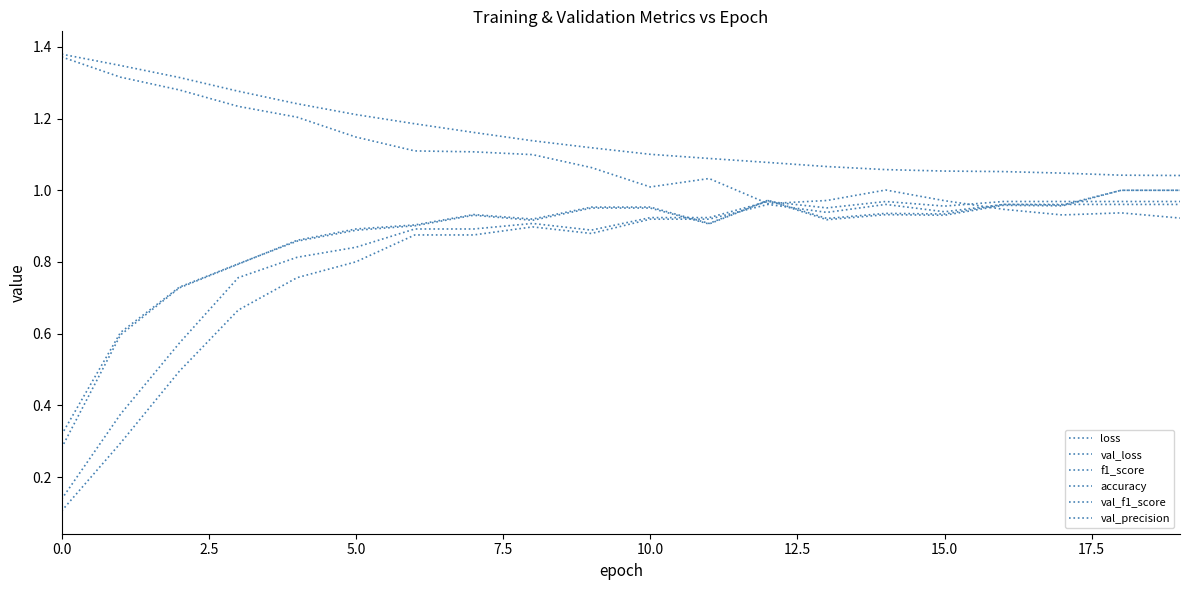

How many lines are shown in the chart?

6